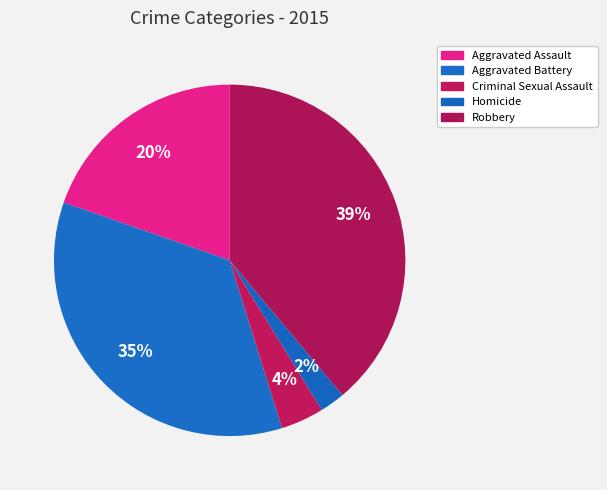

To the nearest percent, what is the difference between the Criminal Sexual Assault and Aggravated Battery slice percentages?

31%